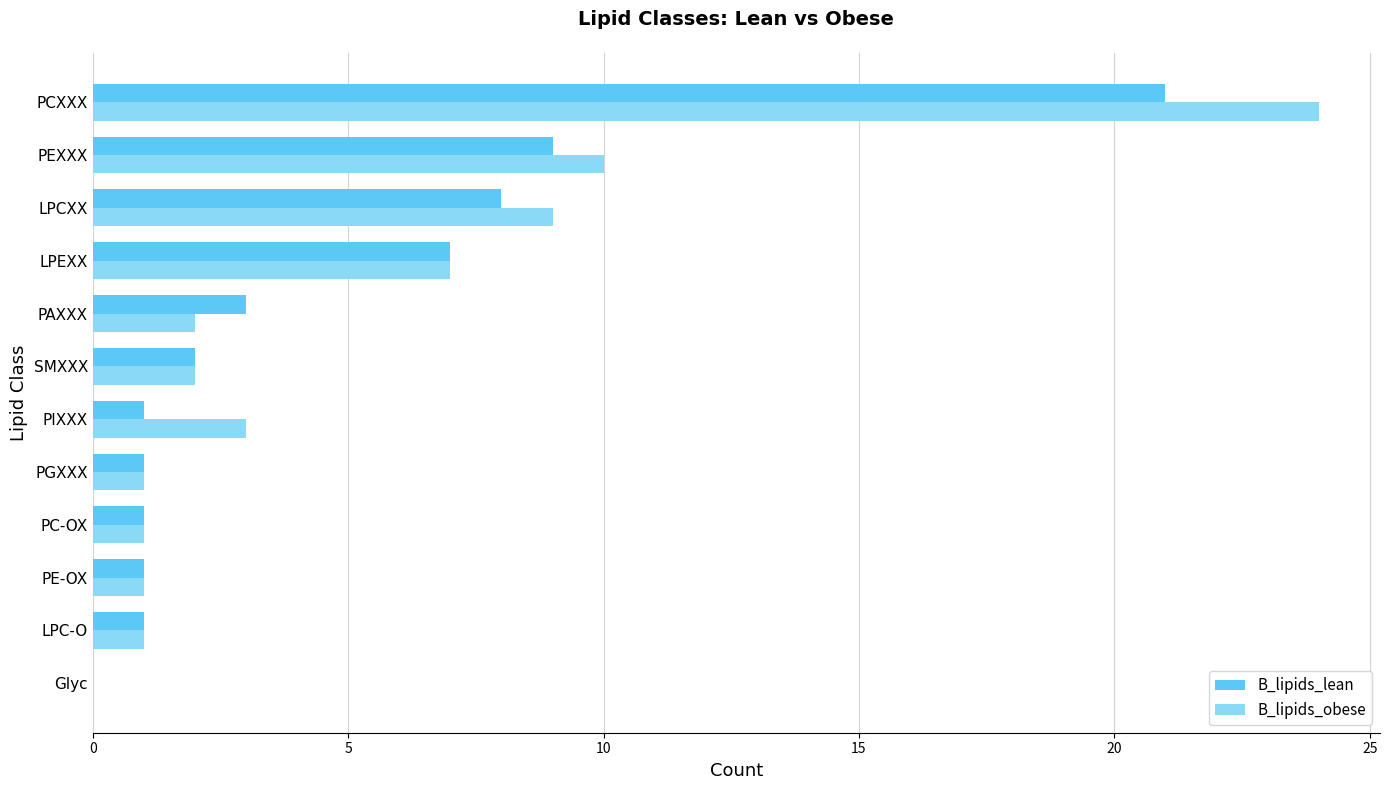

What are all the series names shown in the legend?

B_lipids_lean, B_lipids_obese